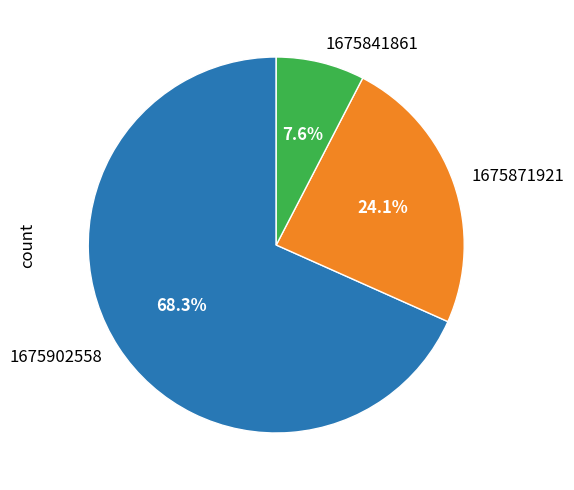

What percentage do 1675902558 and 1675841861 together represent?

75.9%